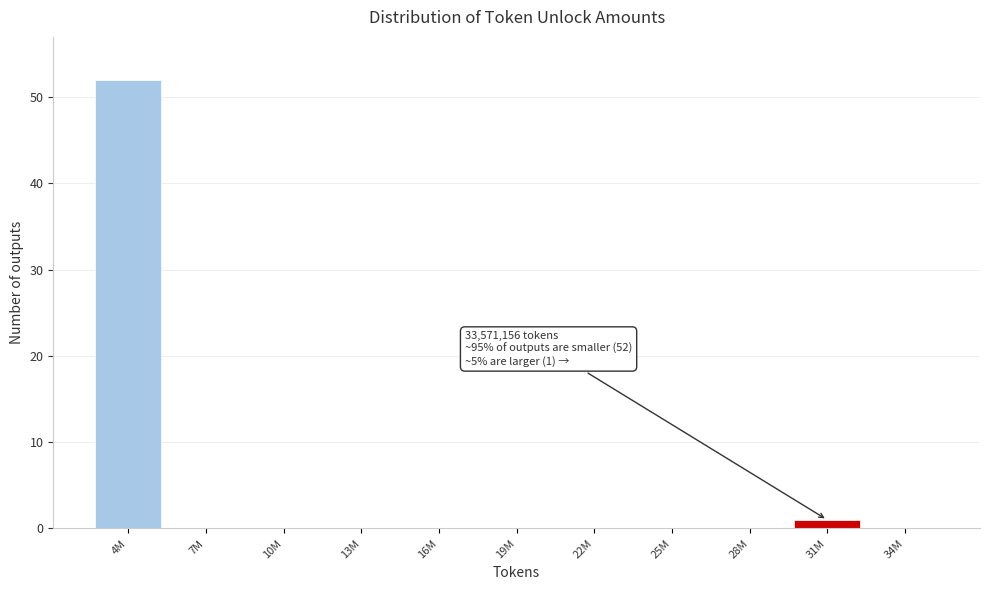

Reading right to left, what are all the values shown in this chart?

34M=0	31M=1	28M=0	25M=0	22M=0	19M=0	16M=0	13M=0	10M=0	7M=0	4M=52